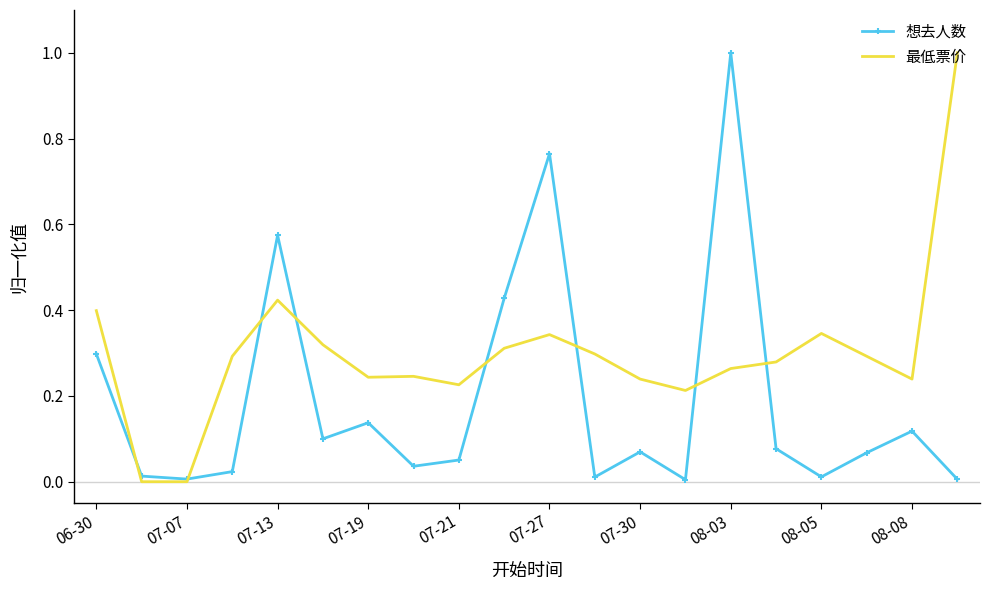

List the series in order of their overall mean, highest first.

最低票价, 想去人数